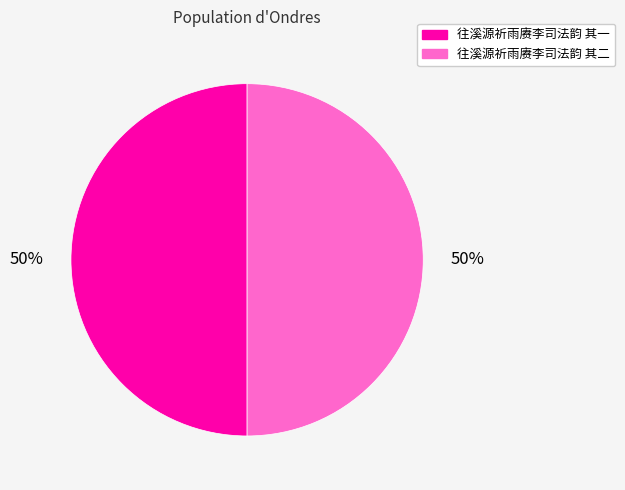

What percentage is the 往溪源祈雨赓李司法韵 其一 slice, to the nearest percent?

50%